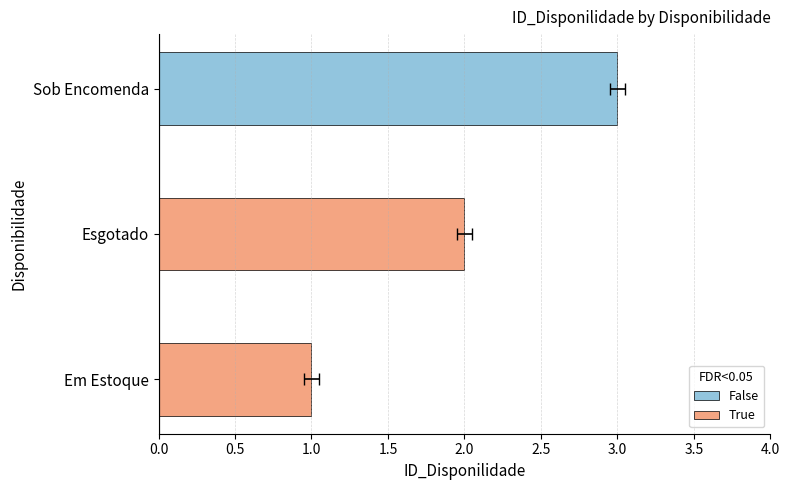

What is the average value?

2